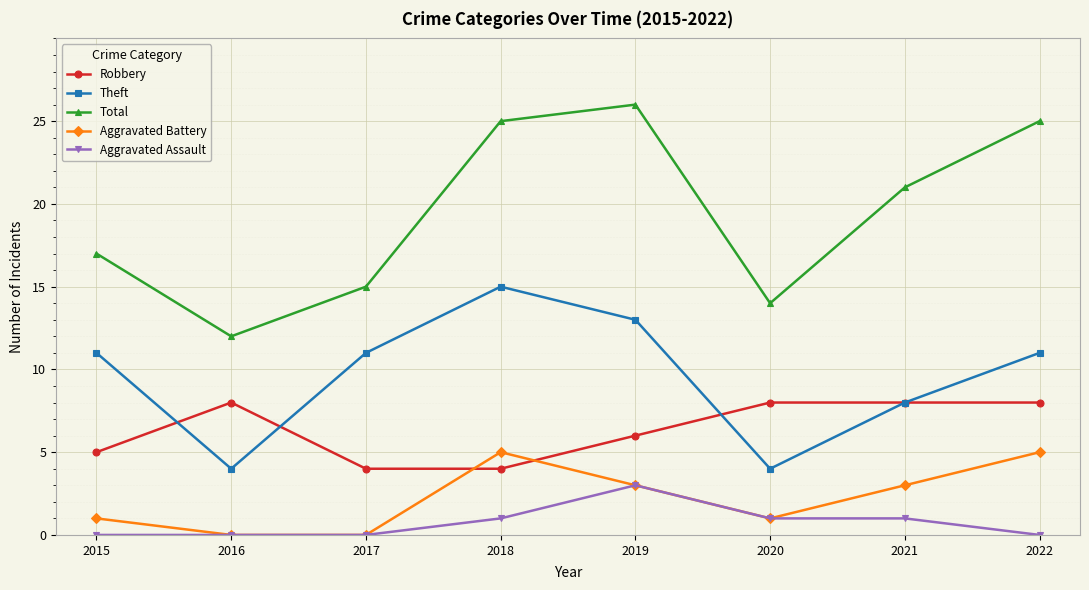

List the series in order of their peak value, lowest first.

Aggravated Assault, Aggravated Battery, Robbery, Theft, Total